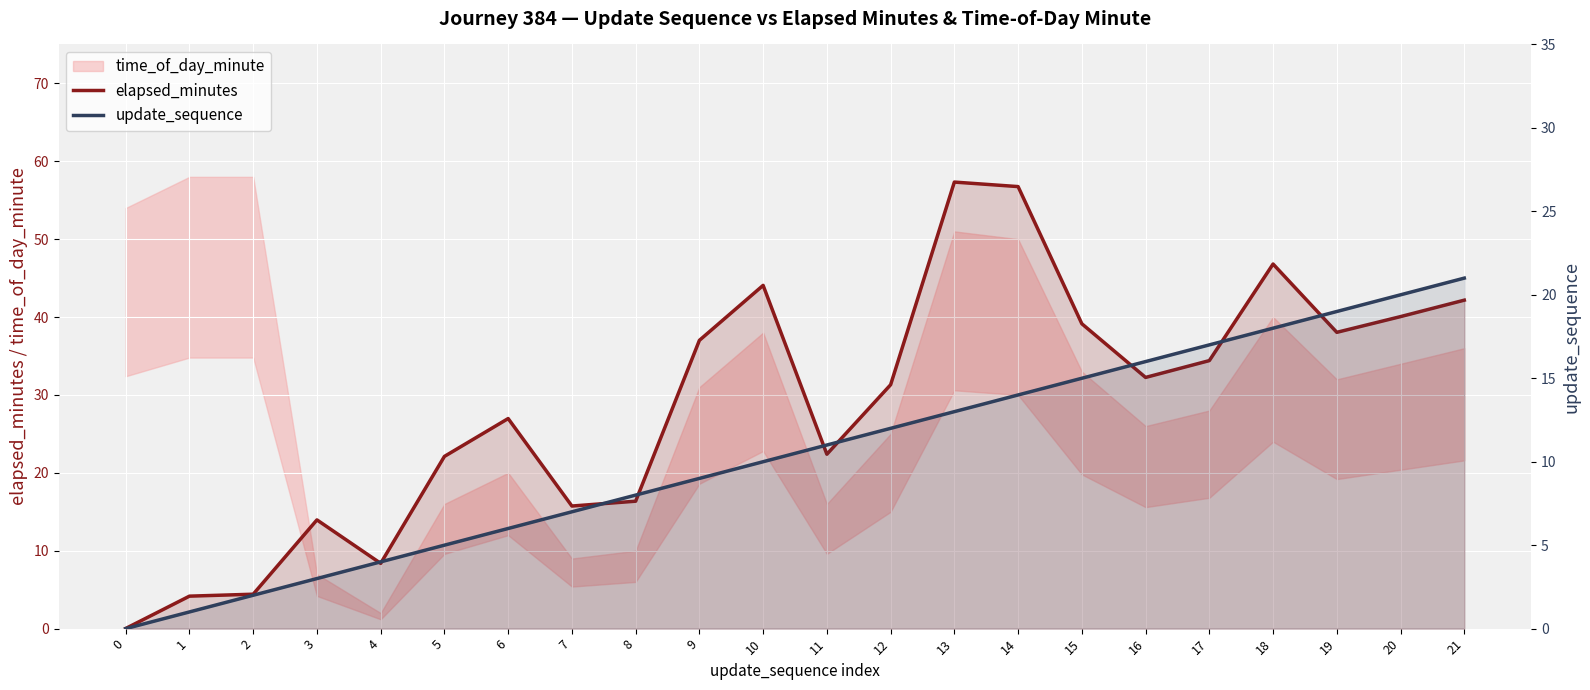

Is it true that update_sequence equals -11.3 at 0?

False